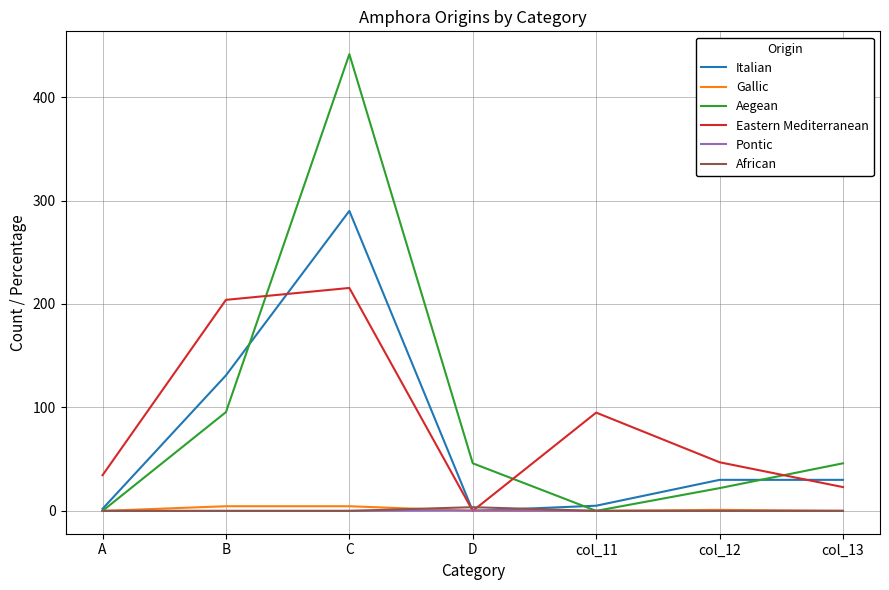

True or false: Aegean has a value of 78.5 at D.

False